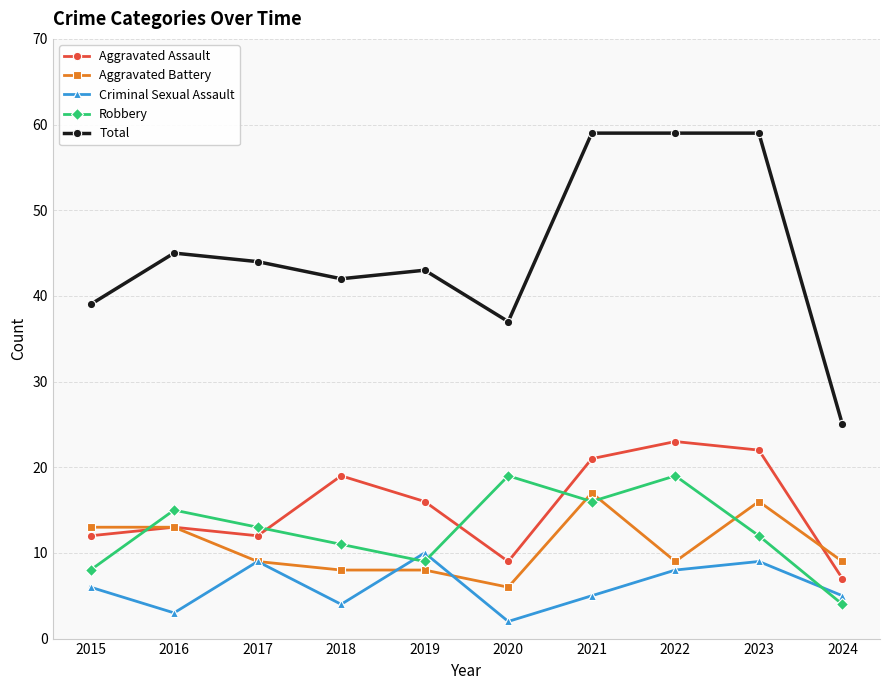

Is it true that Criminal Sexual Assault equals 5 at 2023?

False